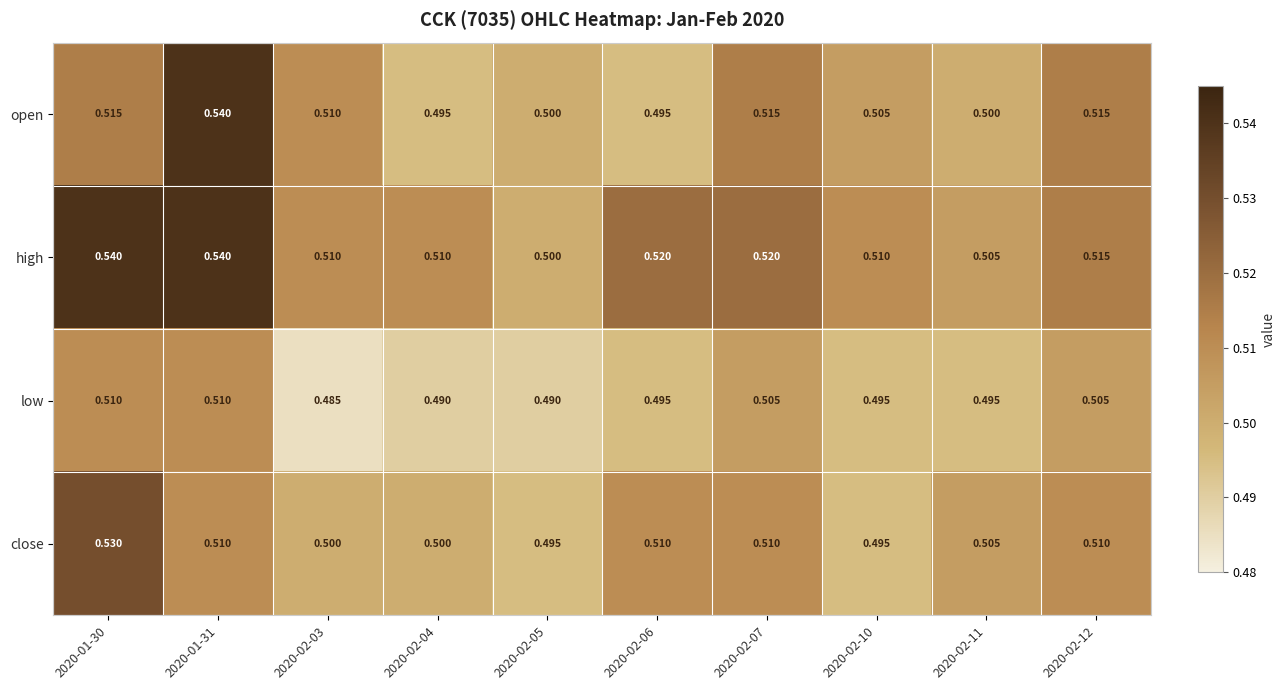

Which series has the largest total across all categories?

high